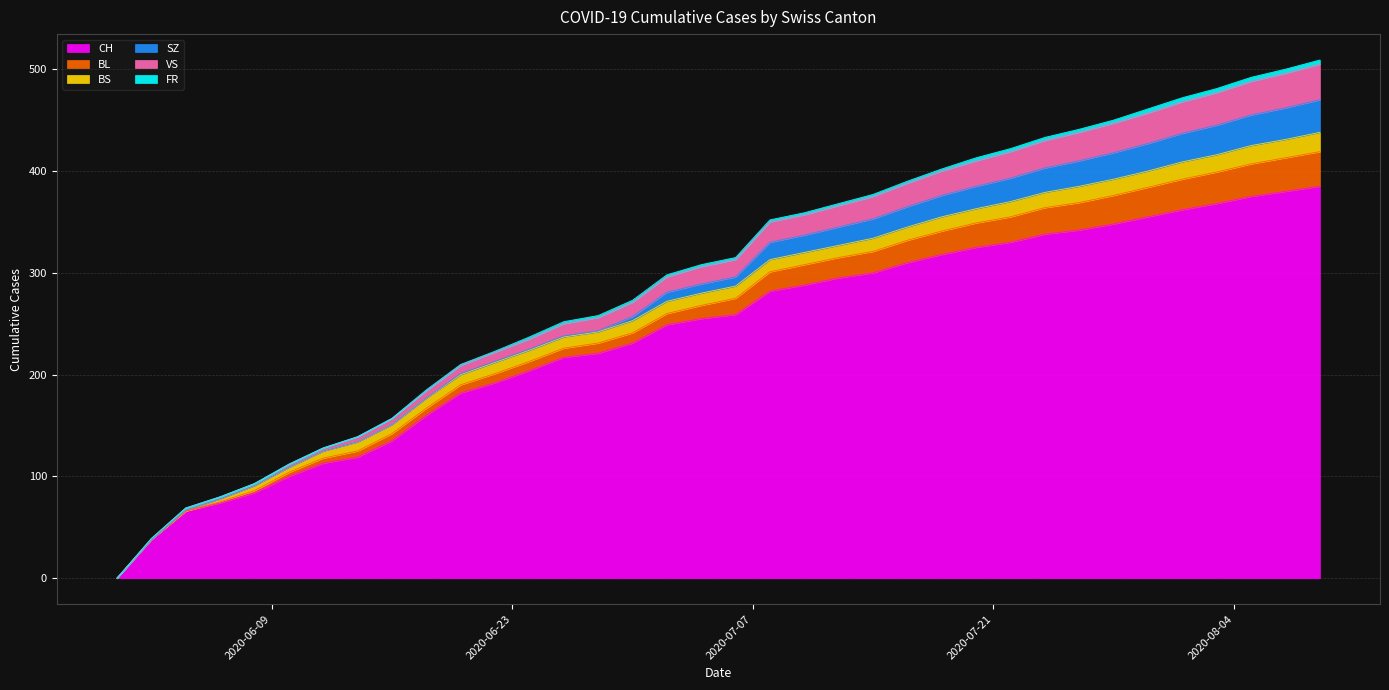

What is the average value of the CH series?

239